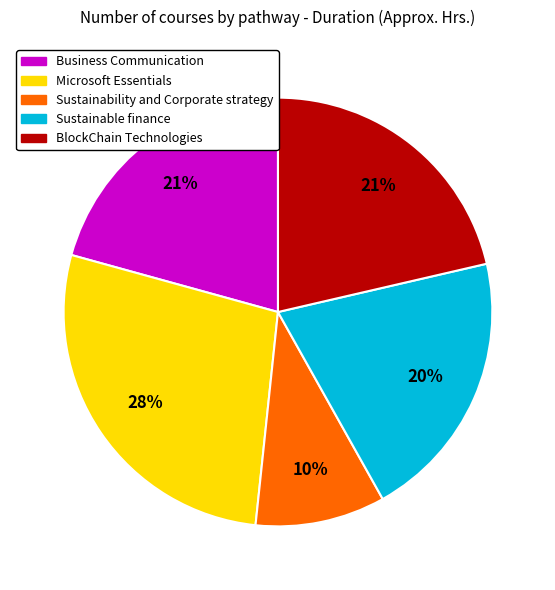

To the nearest percent, what is the difference between the largest and smallest slice percentages?

18%